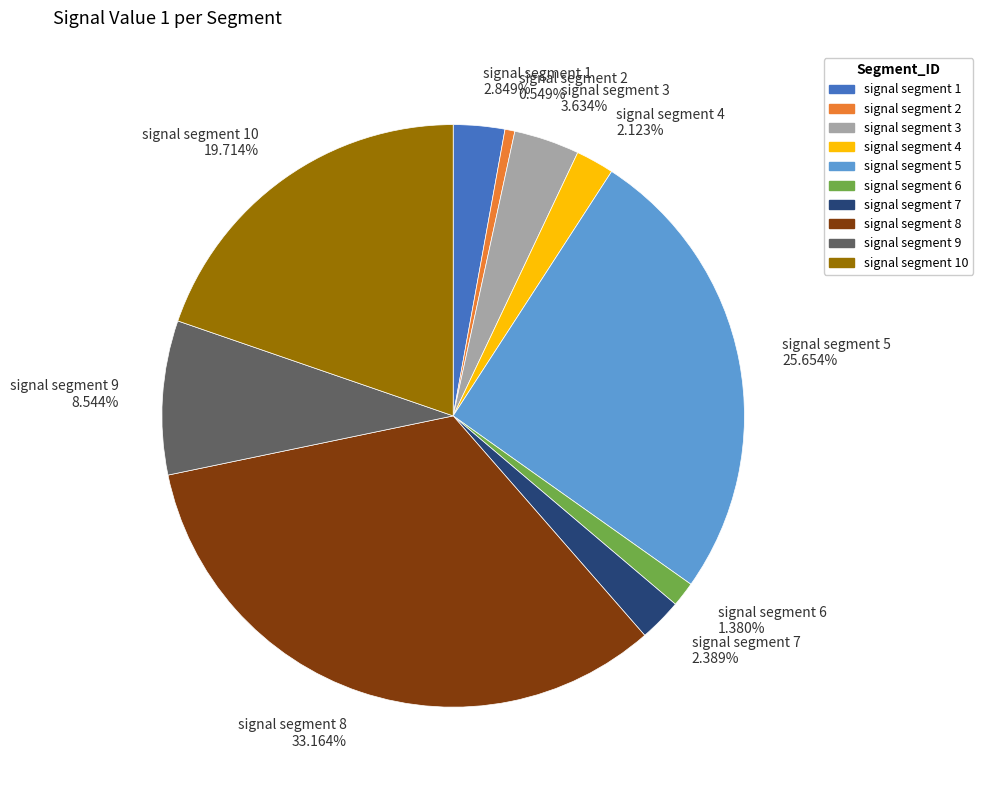

Between signal segment 1 and signal segment 10, which is larger?

signal segment 10